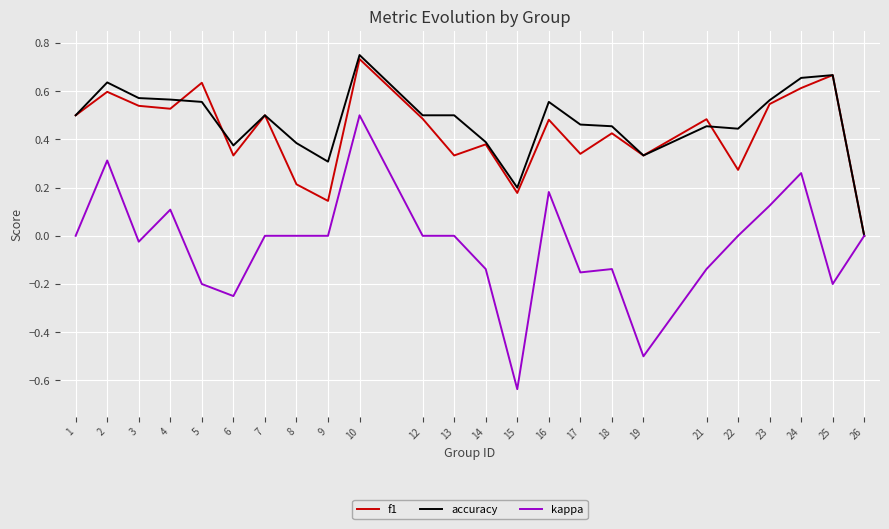

What value does the kappa series have at 19?

-0.5